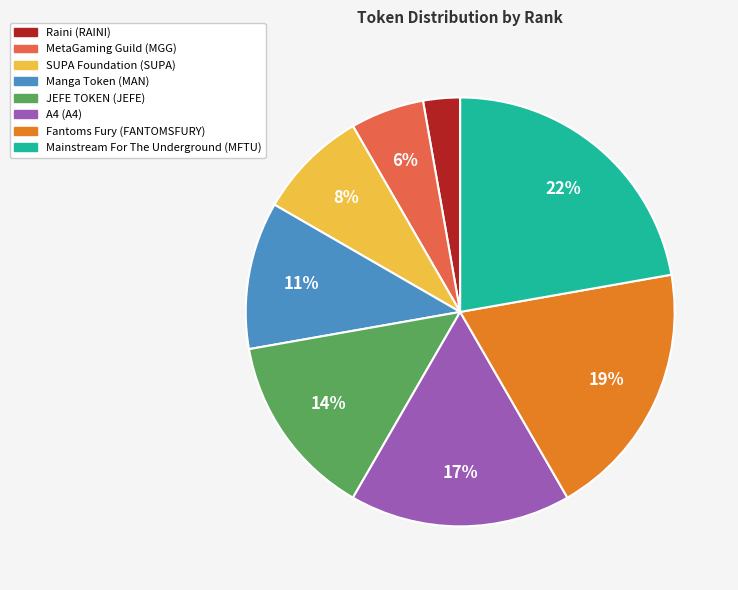

Approximately how many times larger is the value at Manga Token (MAN) compared to Mainstream For The Underground (MFTU)?

0.5